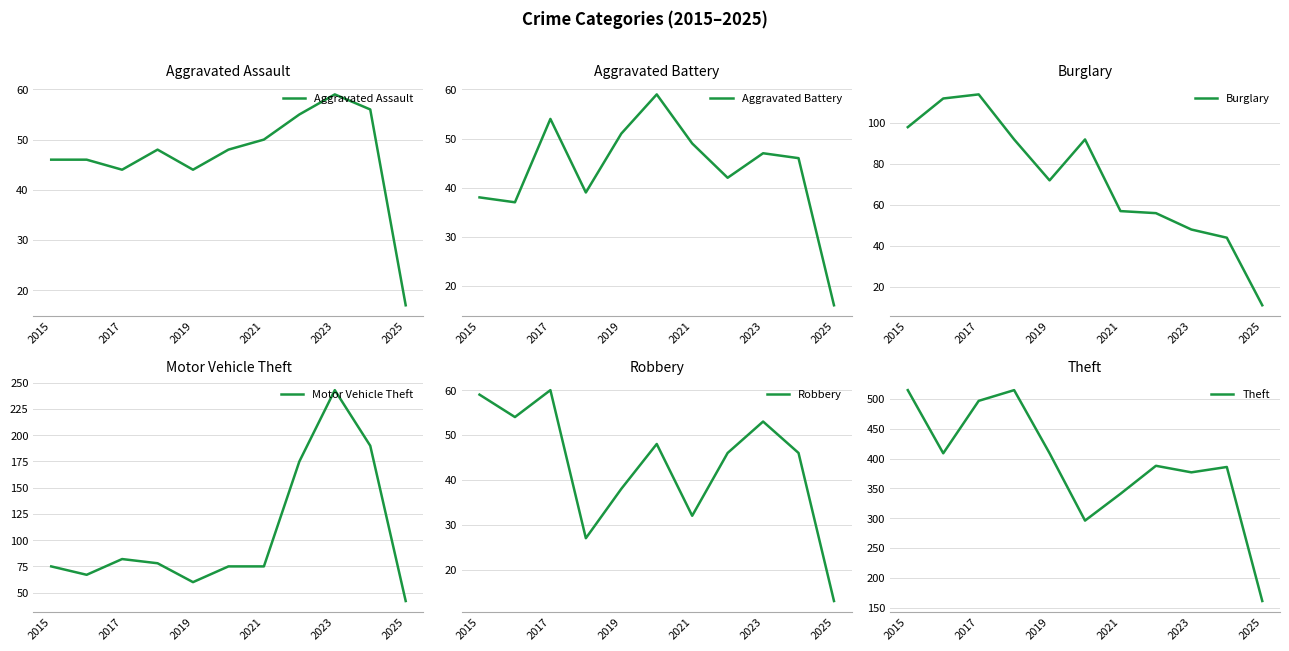

In Robbery, how many points are lower than both neighbors (excluding endpoints)?

3